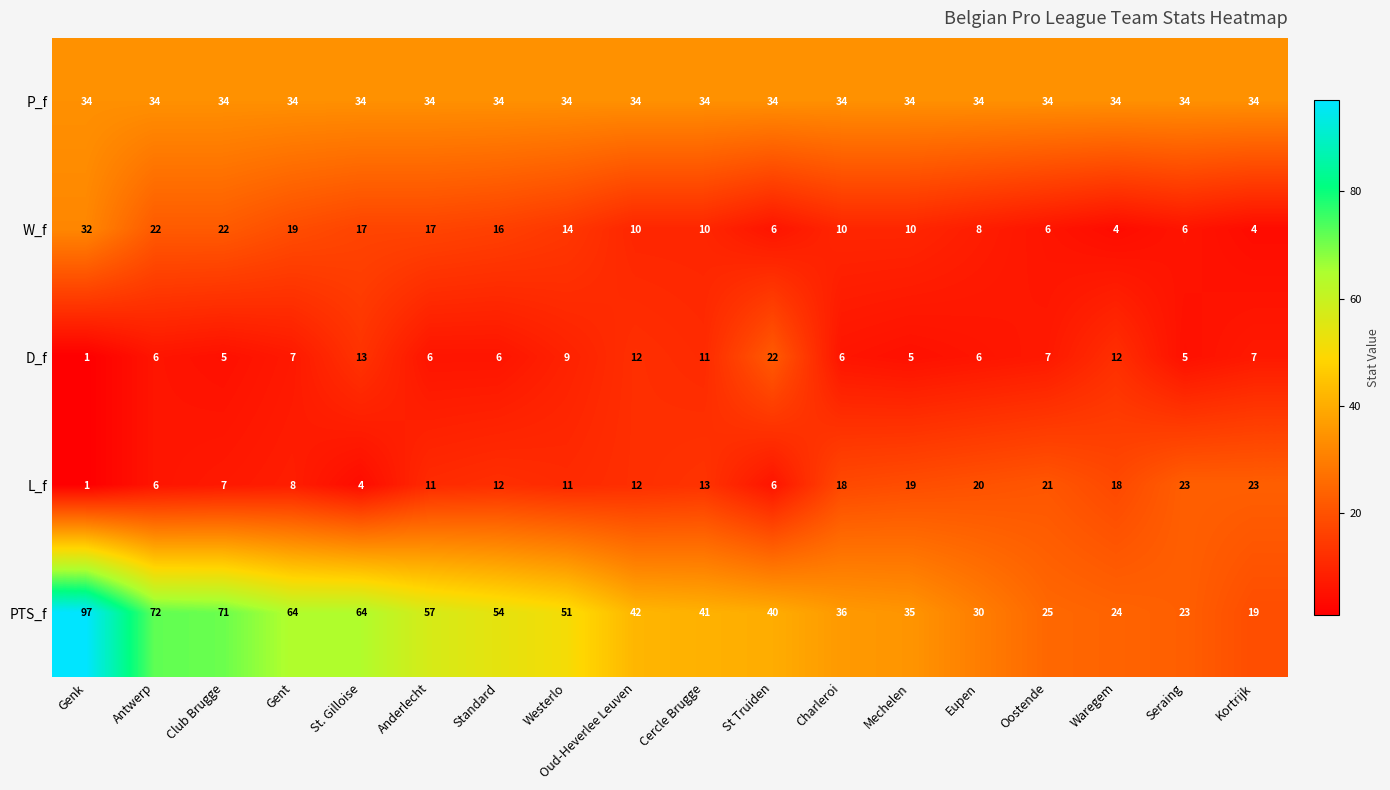

The D_f series shows 4 at Eupen. True or false?

False